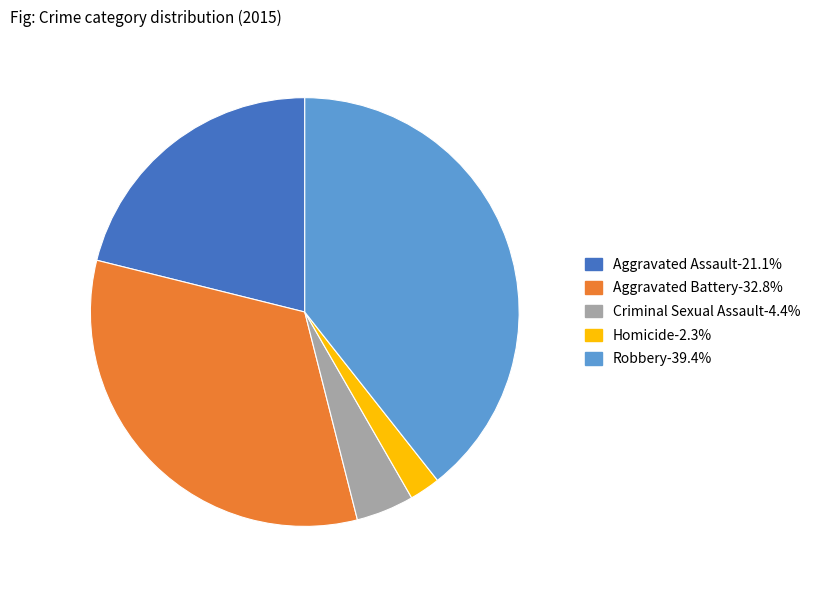

Is the sum of Homicide and Aggravated Battery greater than half?

No